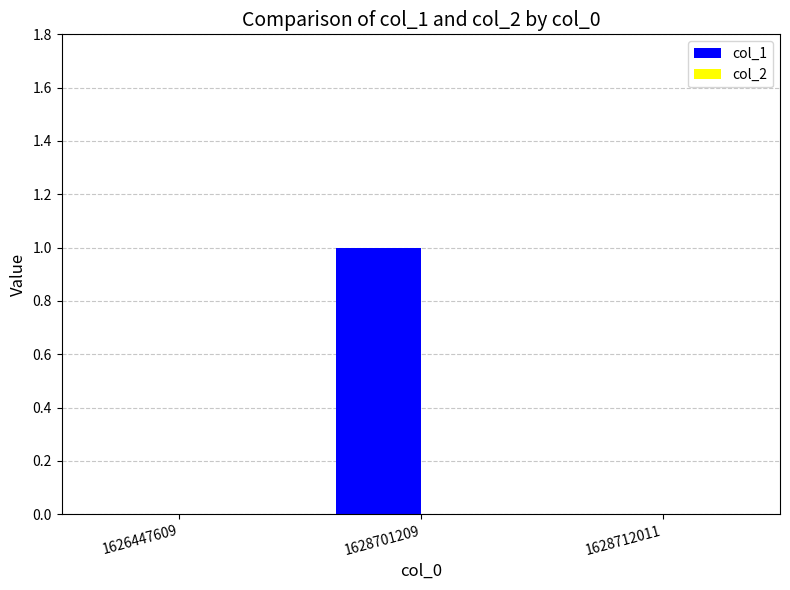

Which has a higher value, 1628712011 or 1628701209?

1628701209